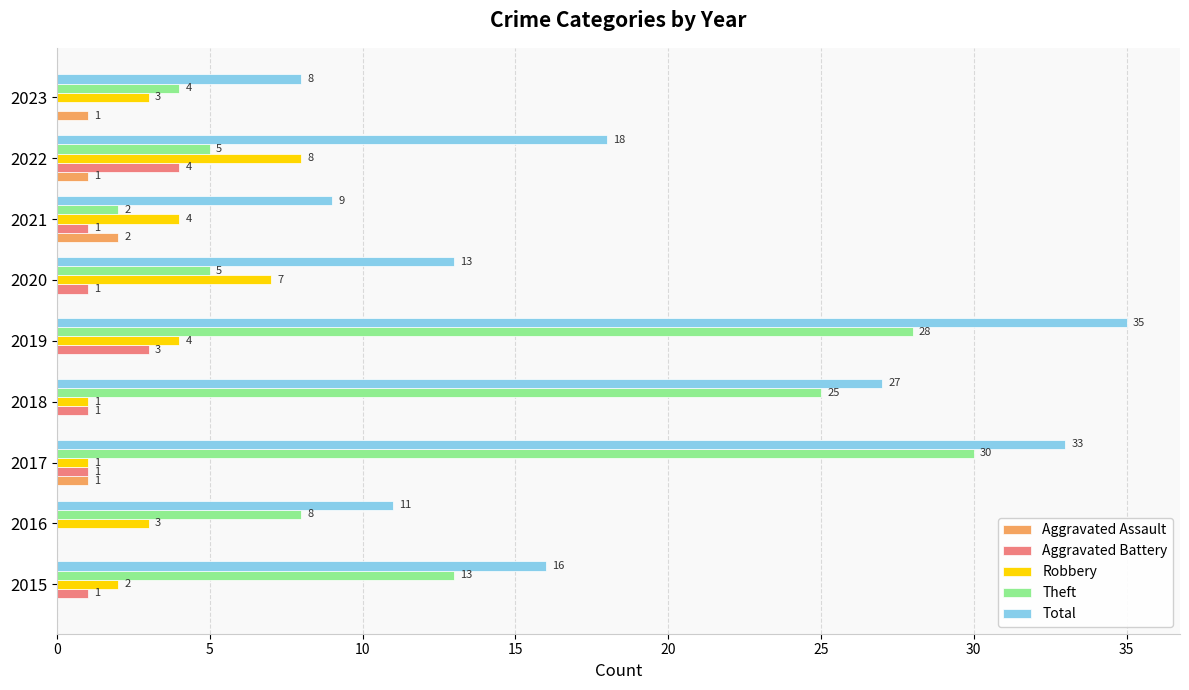

What is the sum of the Robbery values at 2020 and 2019?

11